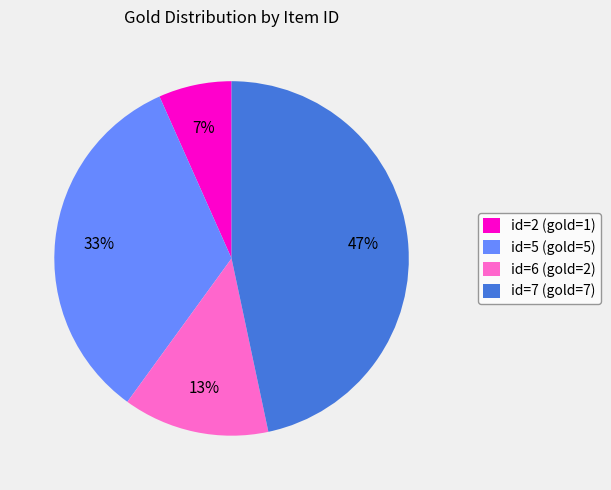

Is there a majority slice in this chart?

No